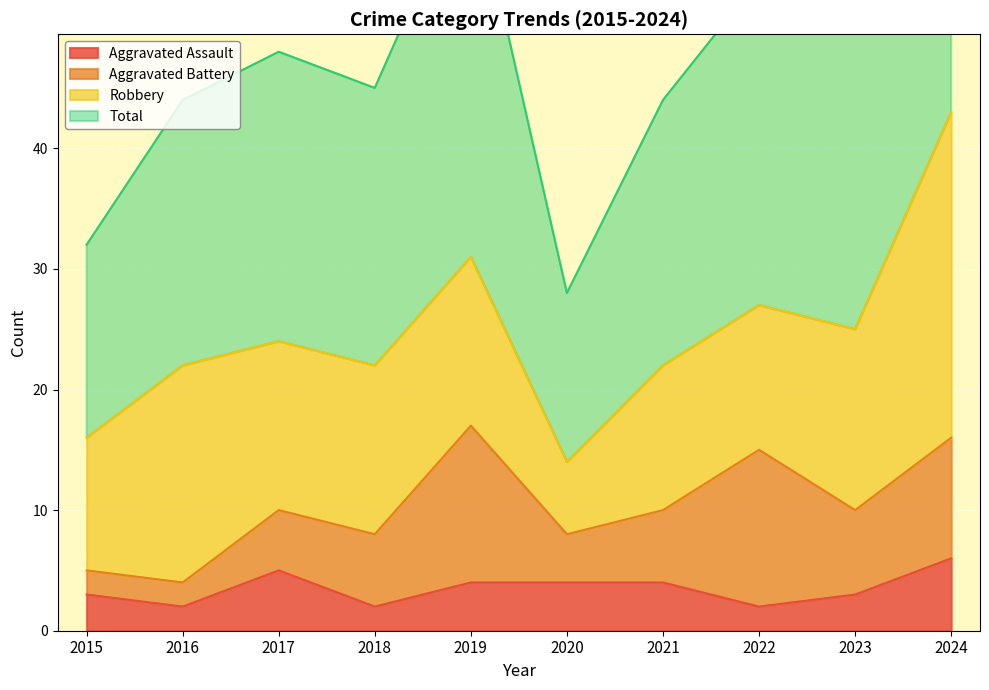

Between 2019 and 2018, which is larger?

2019